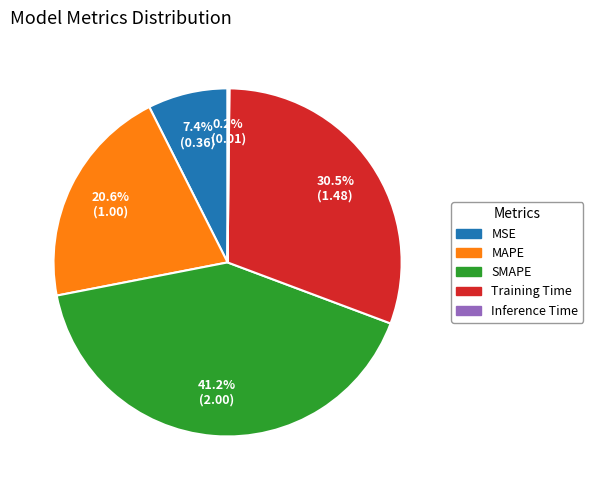

What percentage do SMAPE and Training Time together represent?

71.8%